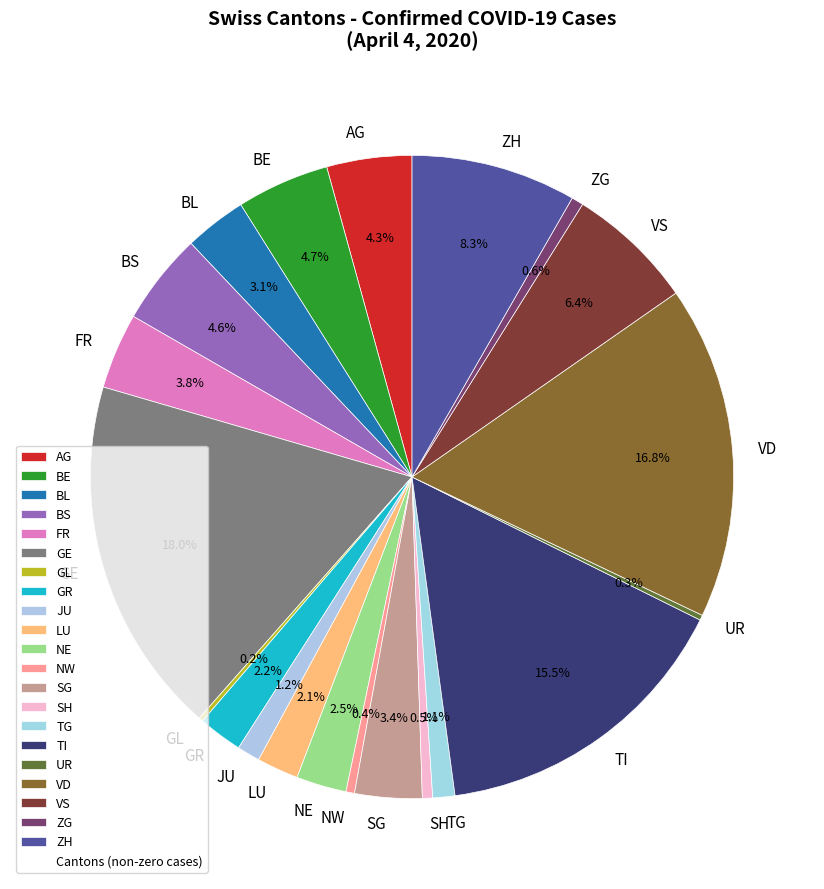

Combined, do FR and LU account for over 50%?

No